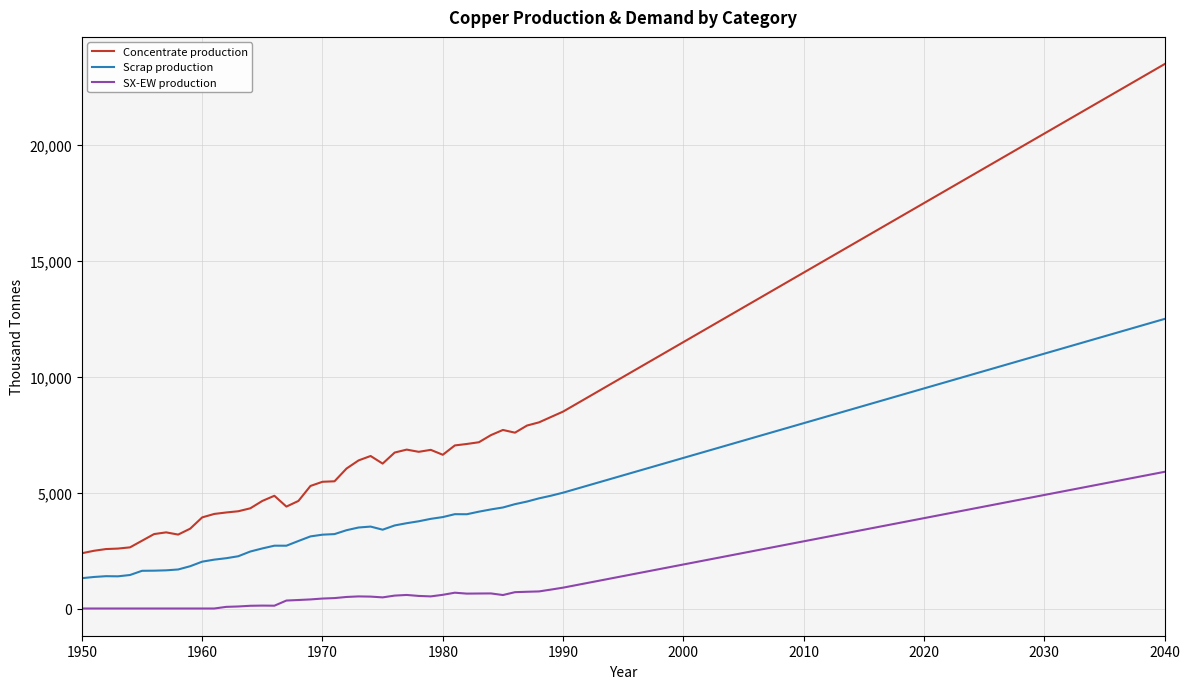

What is the difference between the second highest and second lowest values in the Concentrate production series?

20708.3